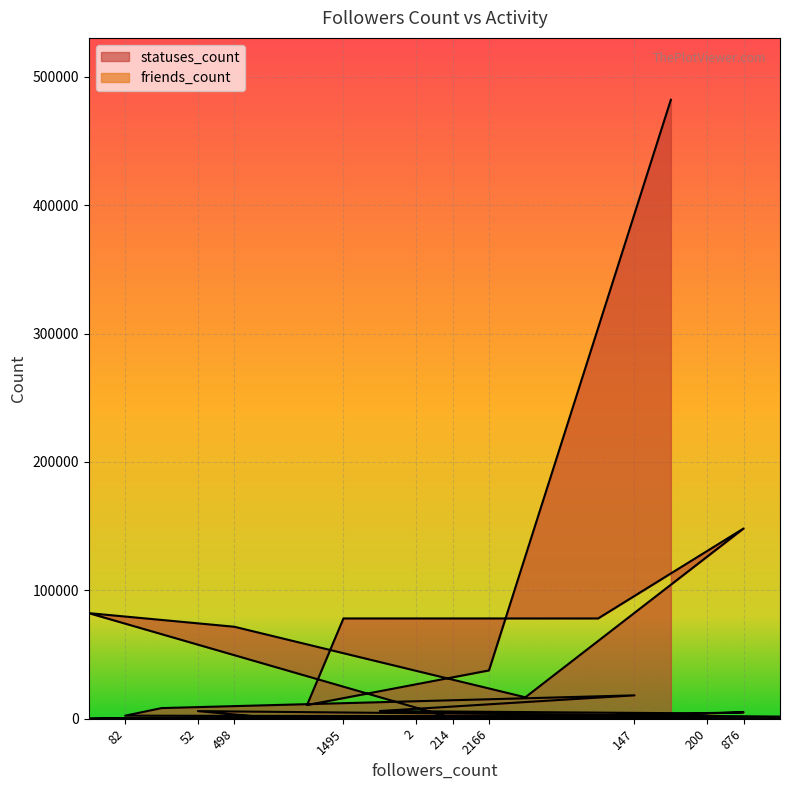

What is the spread (max minus min) of values at 1495?

76441